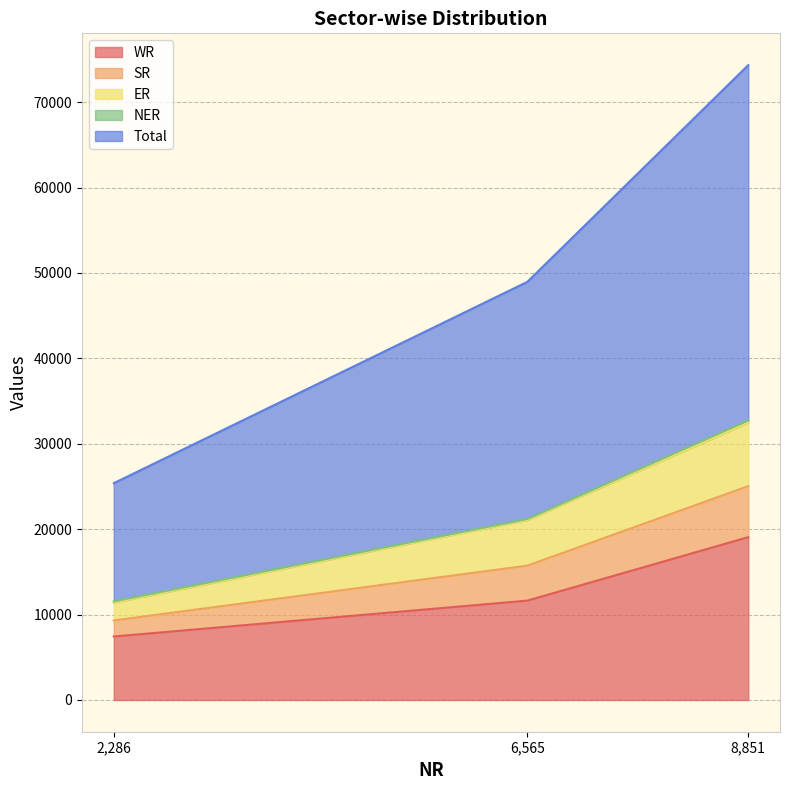

Which category has the highest value in the WR series?

8,851